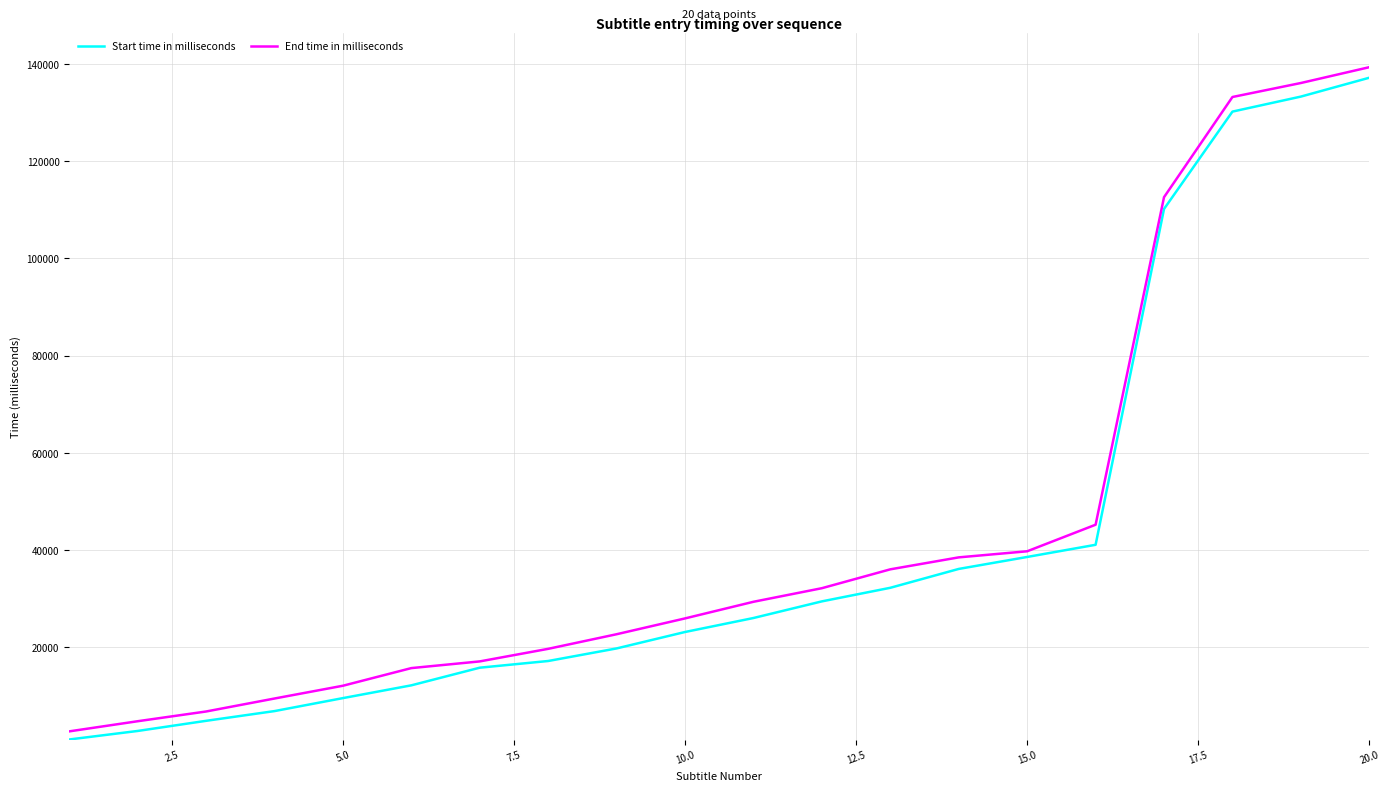

What is the maximum value for Start time in milliseconds?

137137